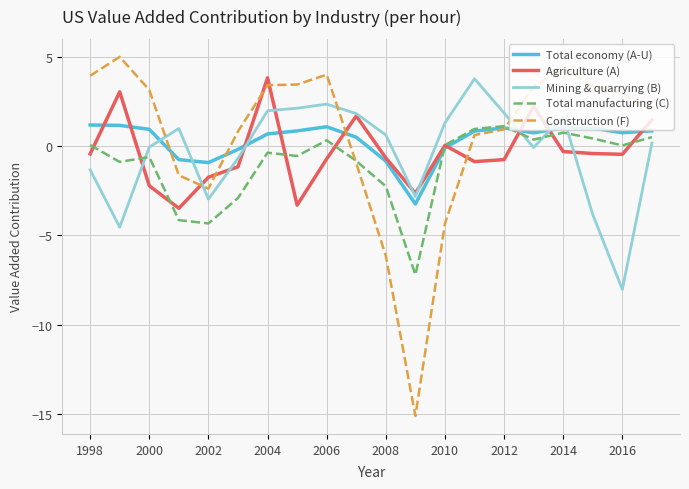

Which series has the widest spread of values?

Construction (F)